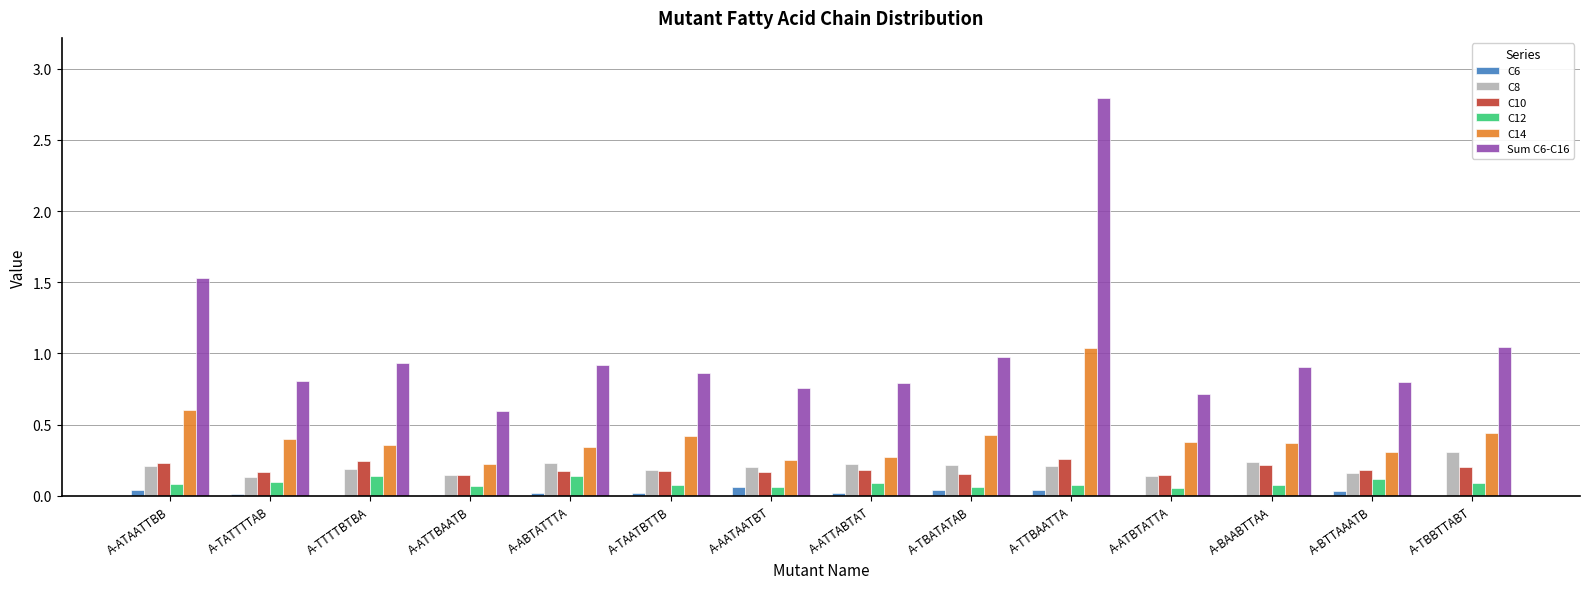

Which series has the largest total across all categories?

Sum C6-C16